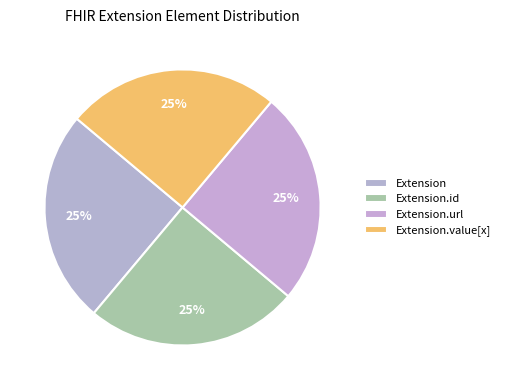

To the nearest percent, what portion does Extension.url represent?

25%